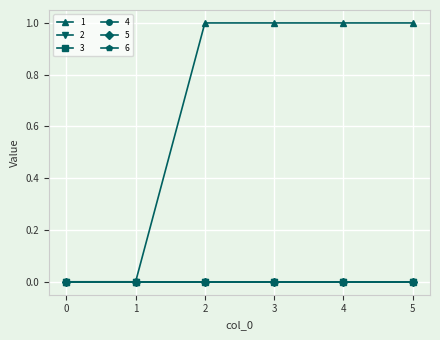

Is this an area chart (filled region under the line)?

No